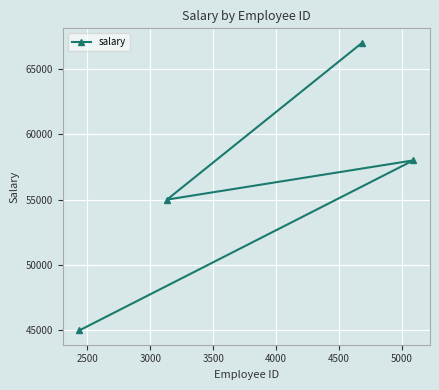

What is the minimum value shown in the chart?

45000